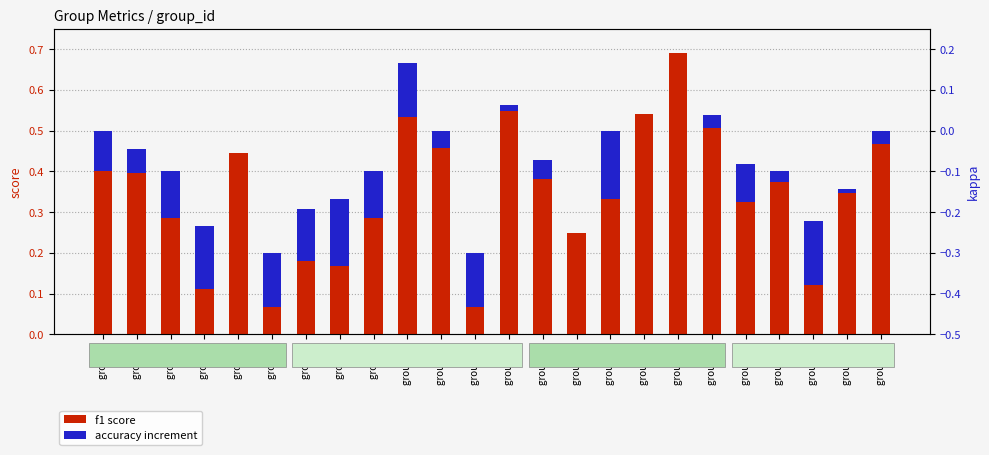

What are all the series names shown in the legend?

f1 score, accuracy increment